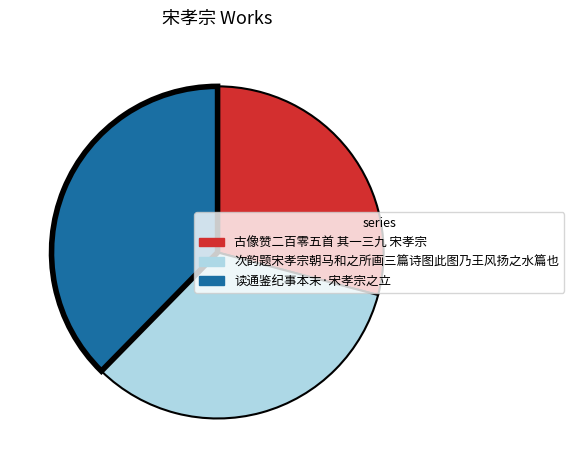

Does 读通鉴纪事本末·宋孝宗之立 represent more than half of the total?

No